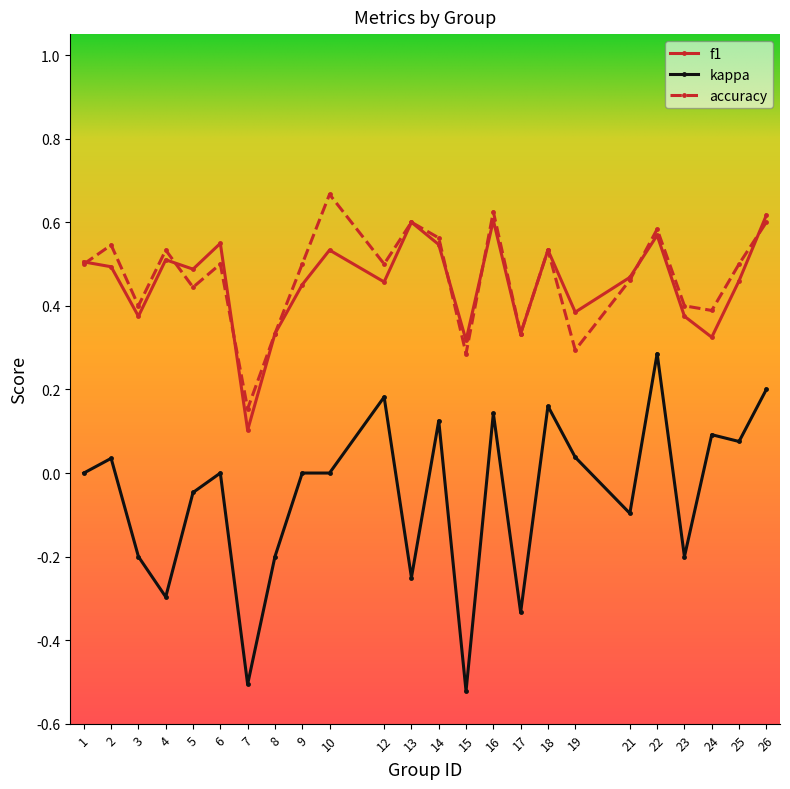

Where is the first local minimum for kappa?

4